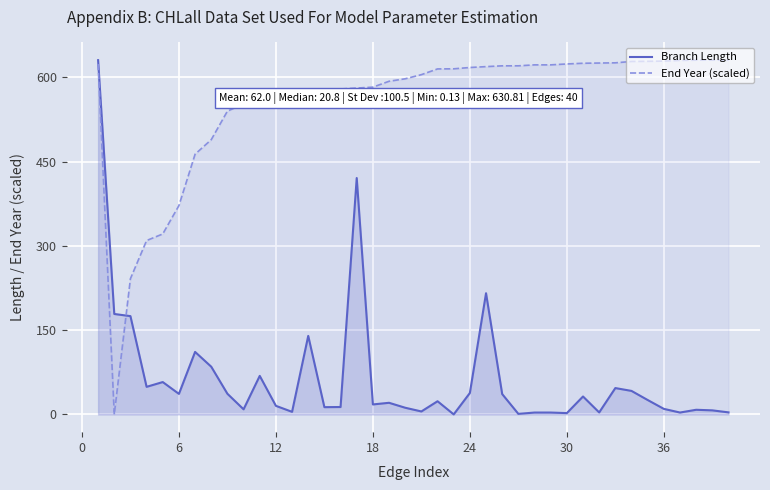

What is the sum of the Branch Length values at 12 and 30?

17.7